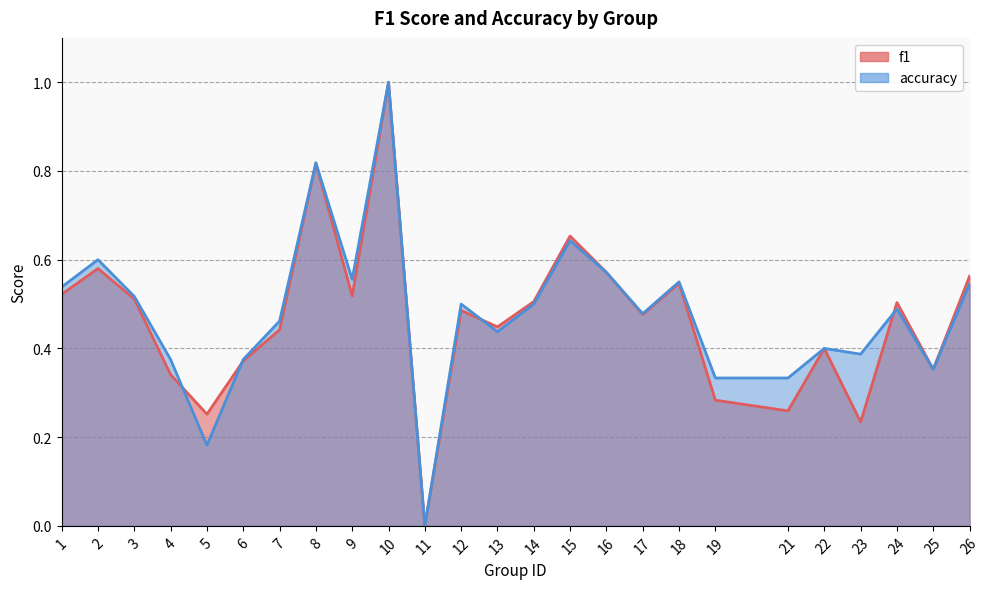

How many times do f1 and accuracy cross each other?

4